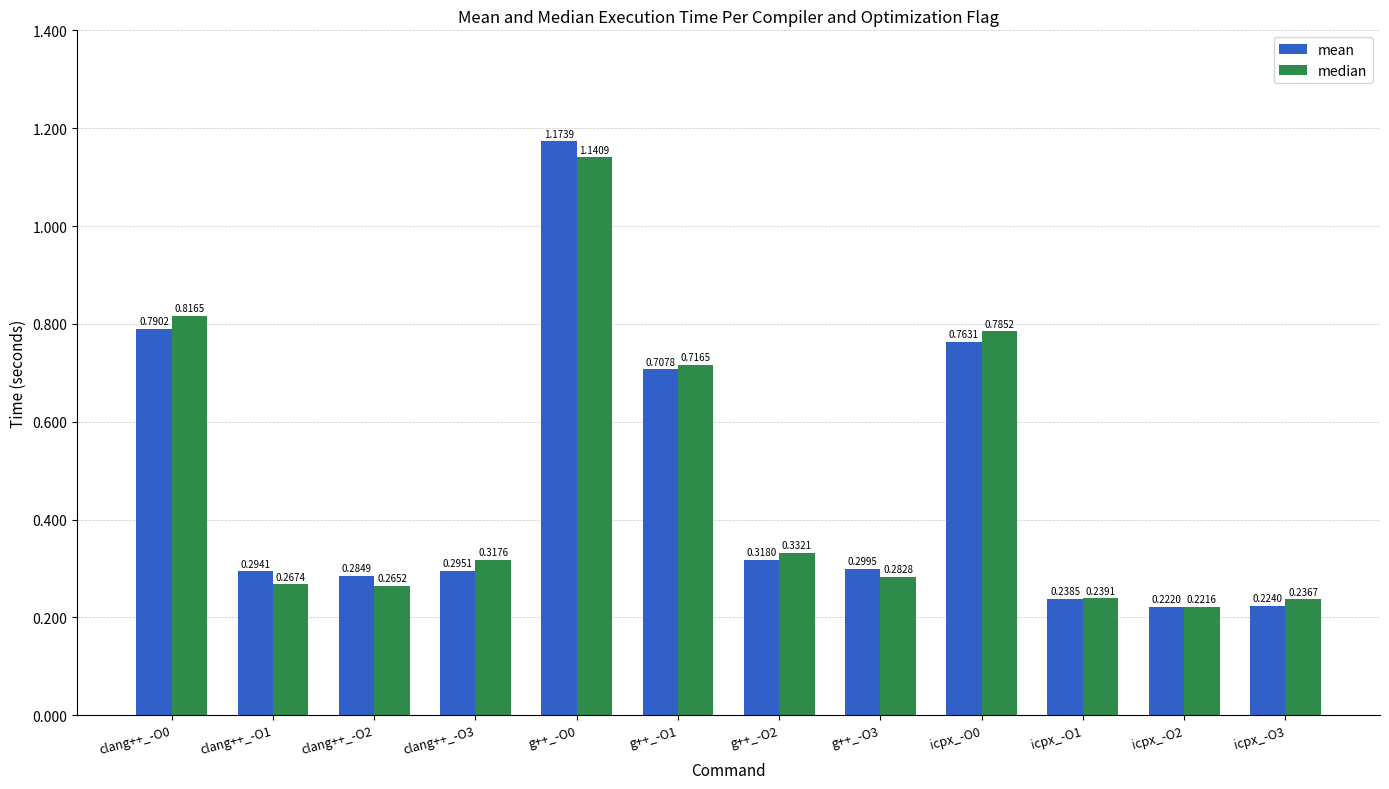

Which series has the widest spread of values?

mean